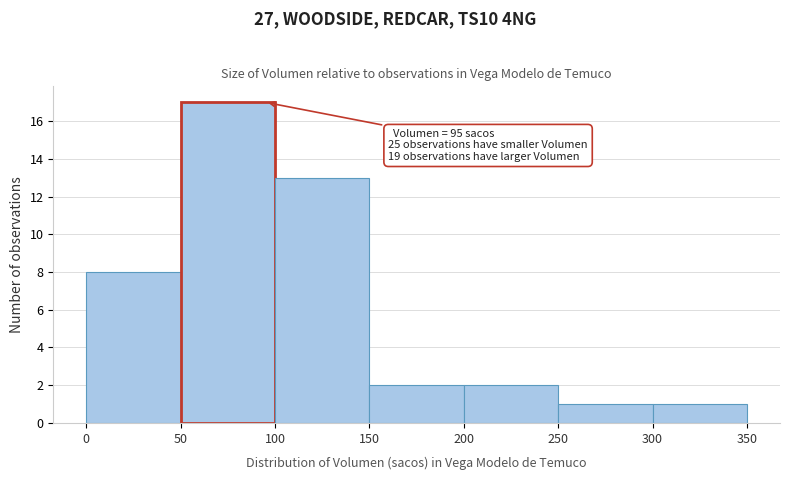

Which range on the x-axis has the tallest bar?

50 to 100